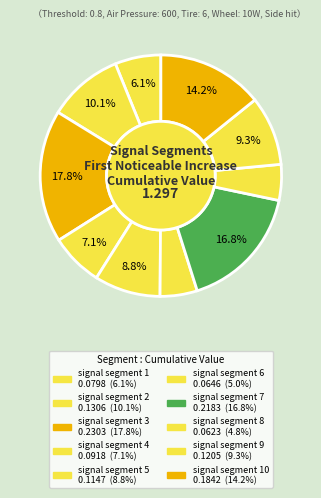

How many slices are in this pie chart?

10